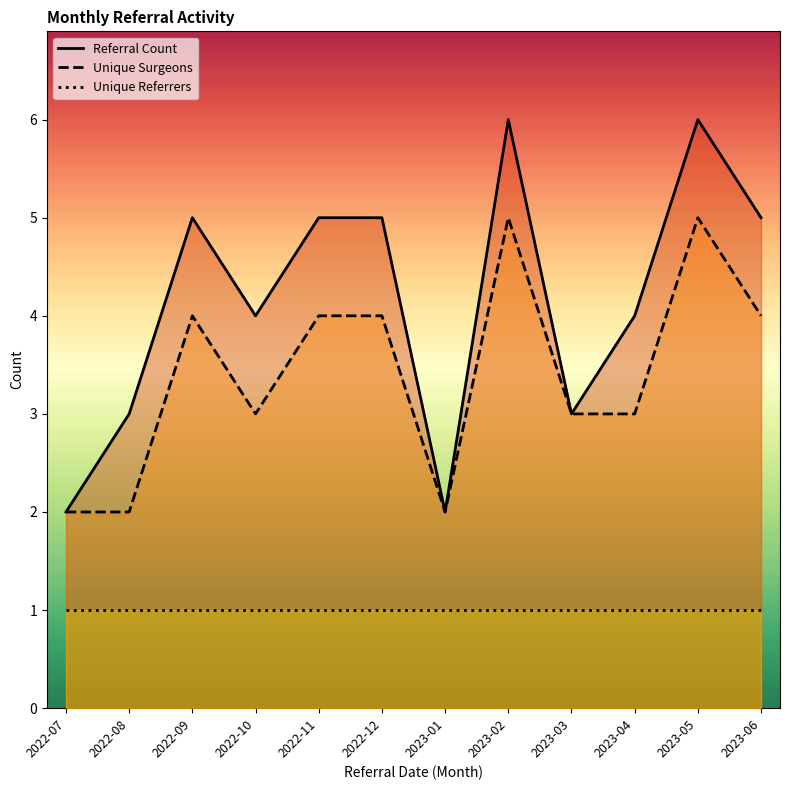

How many values in the Unique Surgeons series exceed 4?

2